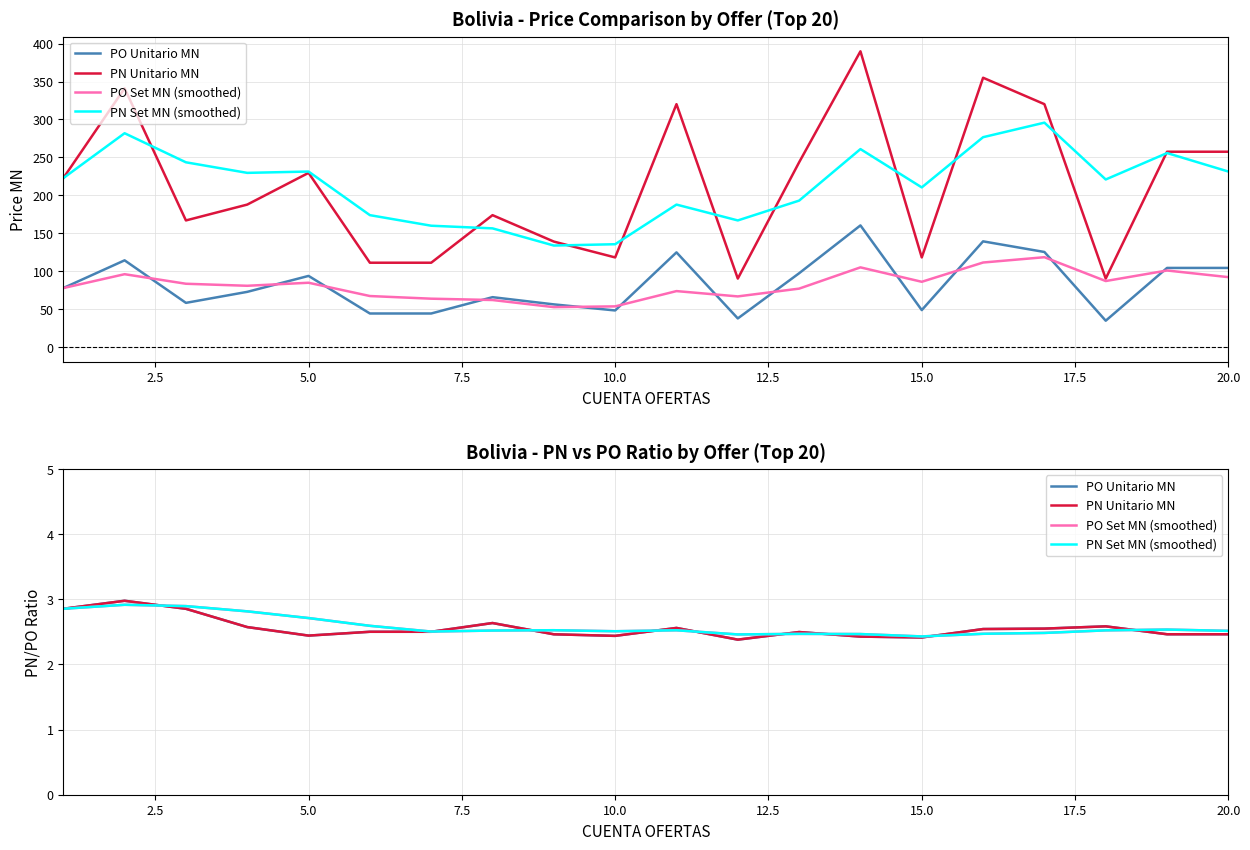

At which label is PN Set MN (smoothed) closest to 2?

15.0